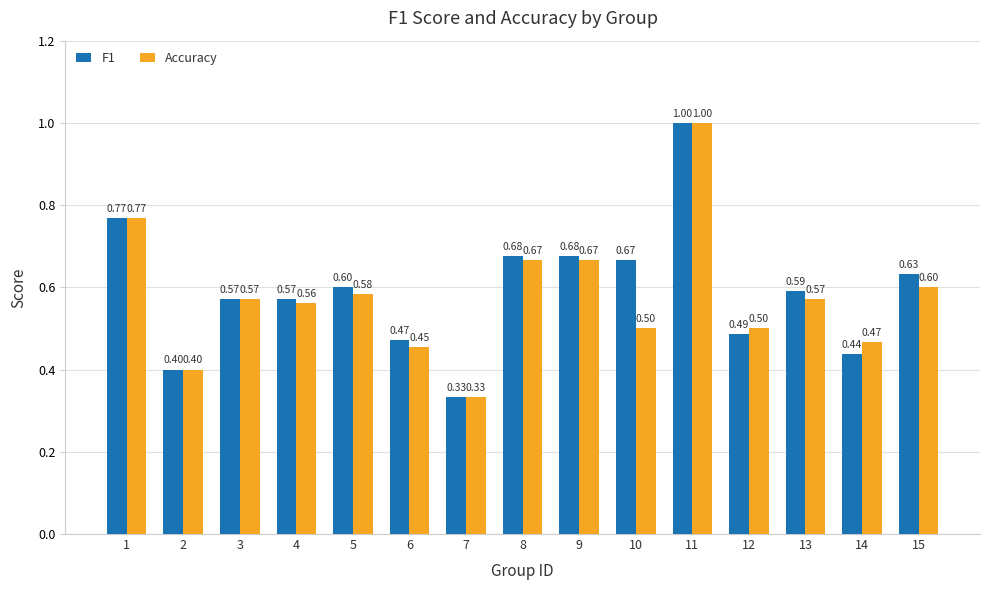

At which label is F1 closest to 0?

7